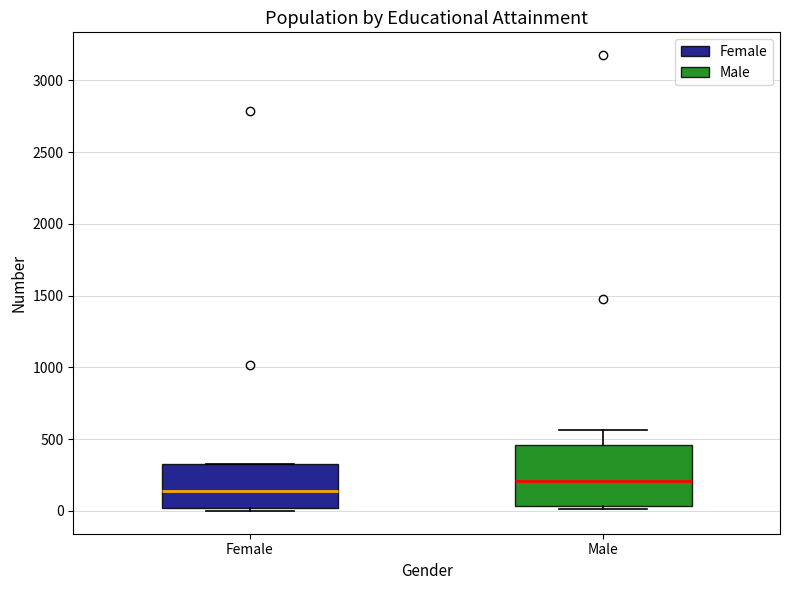

Which box's median line is the lowest?

Female